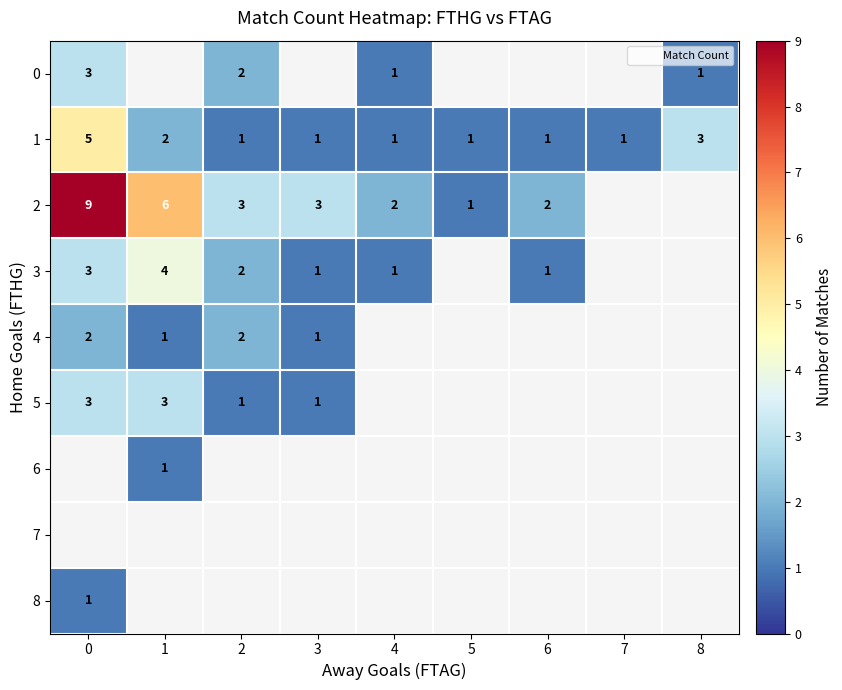

True or false: 2 has a value of 14 at 0.

False